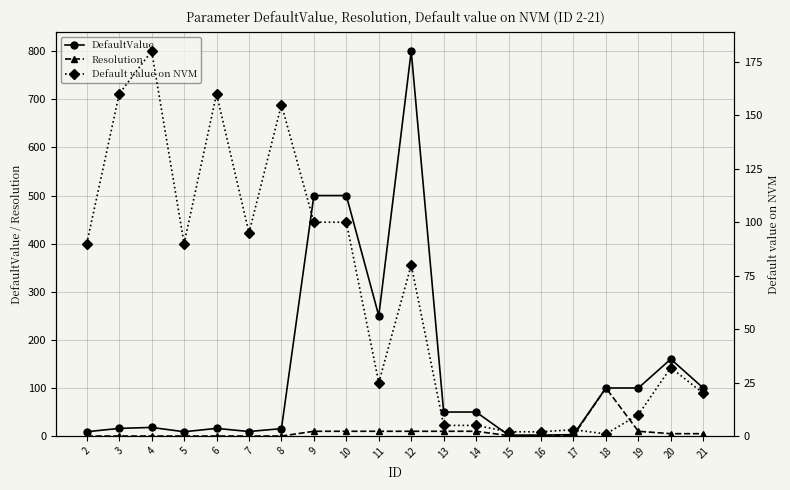

How many times do Default value on NVM and Resolution cross each other?

3